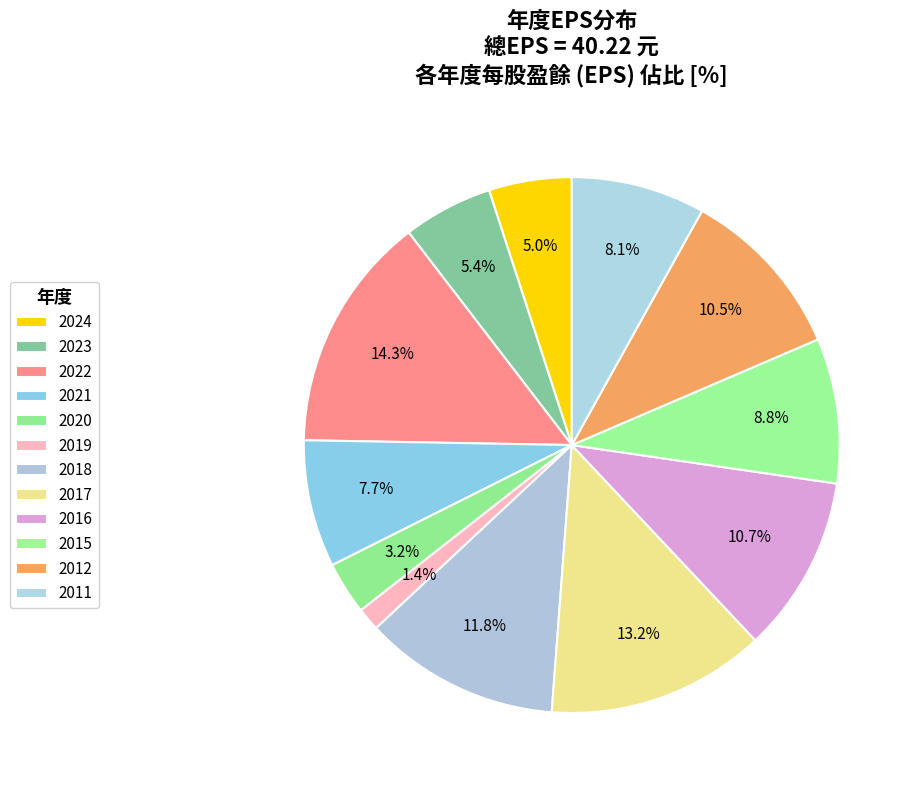

How many slices are in this pie chart?

12